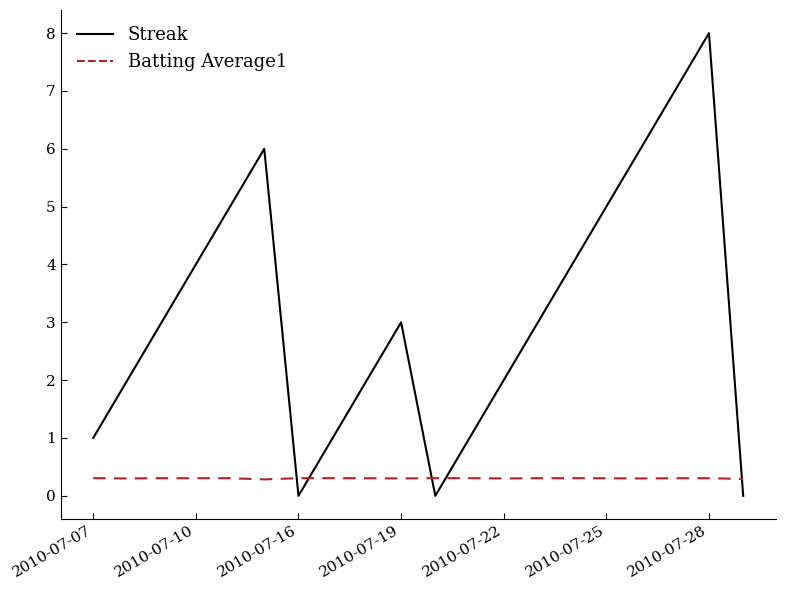

Which series has the widest spread of values?

Streak